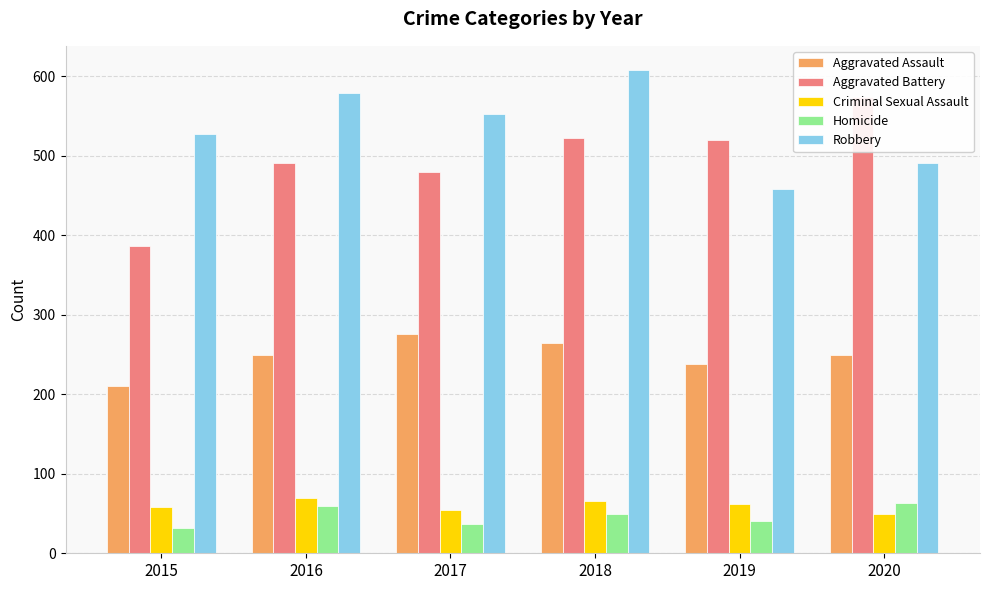

What is the difference between the highest and lowest values at 2020?

524